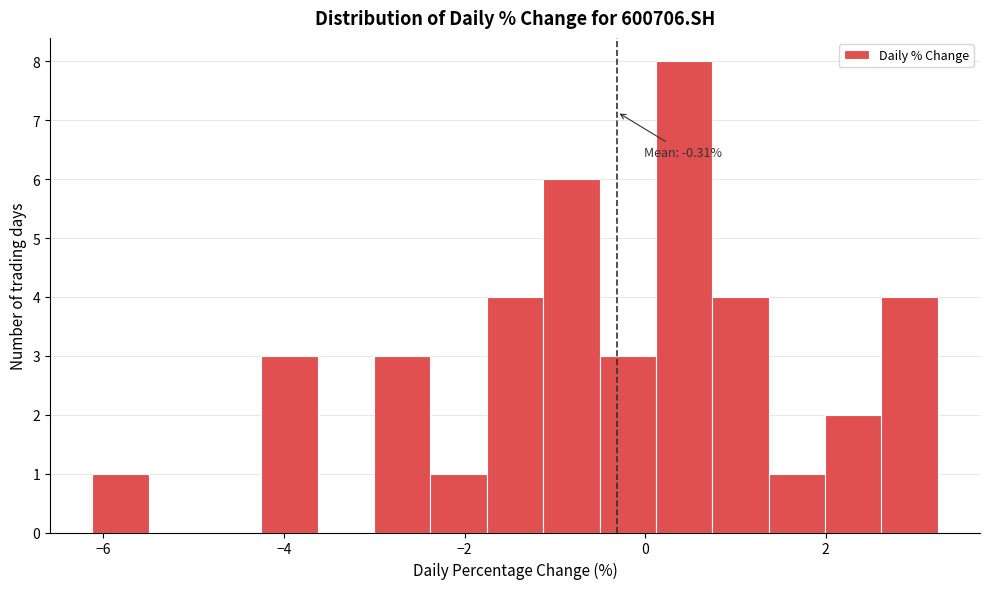

Around what value on the x-axis is the tallest bar? Give the approximate position of its centre, as read against the axis.

0.4